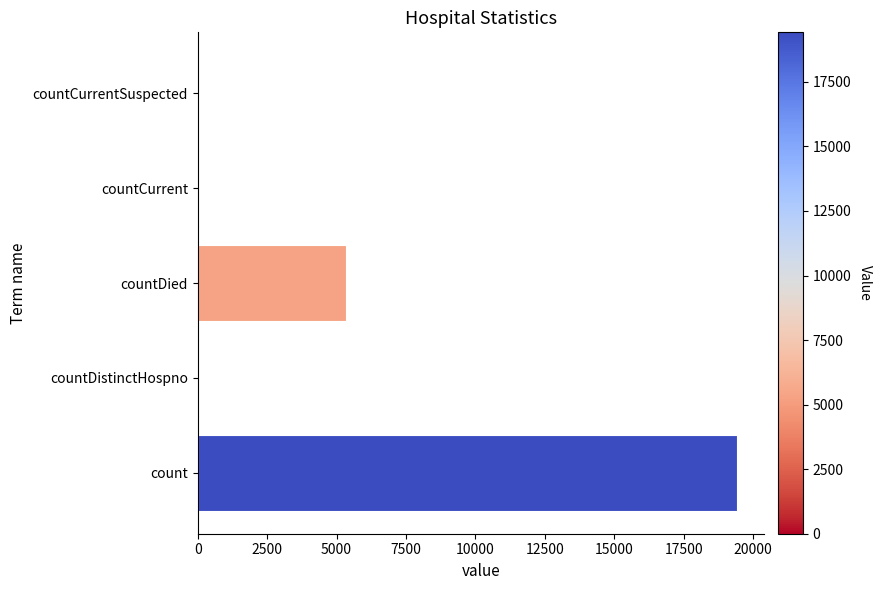

The chart shows a value of 19420 at count. True or false?

True